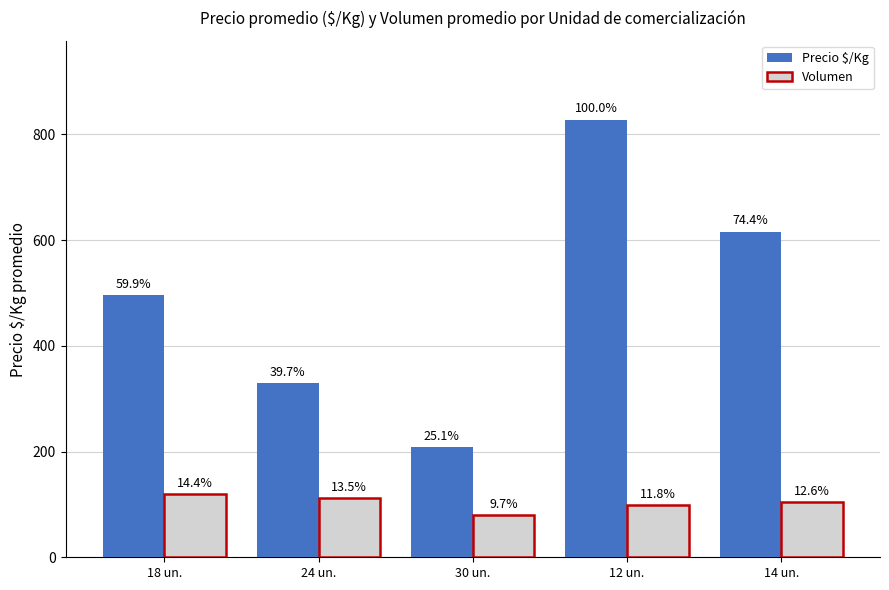

What are all the series names shown in the legend?

Precio $/Kg, Volumen